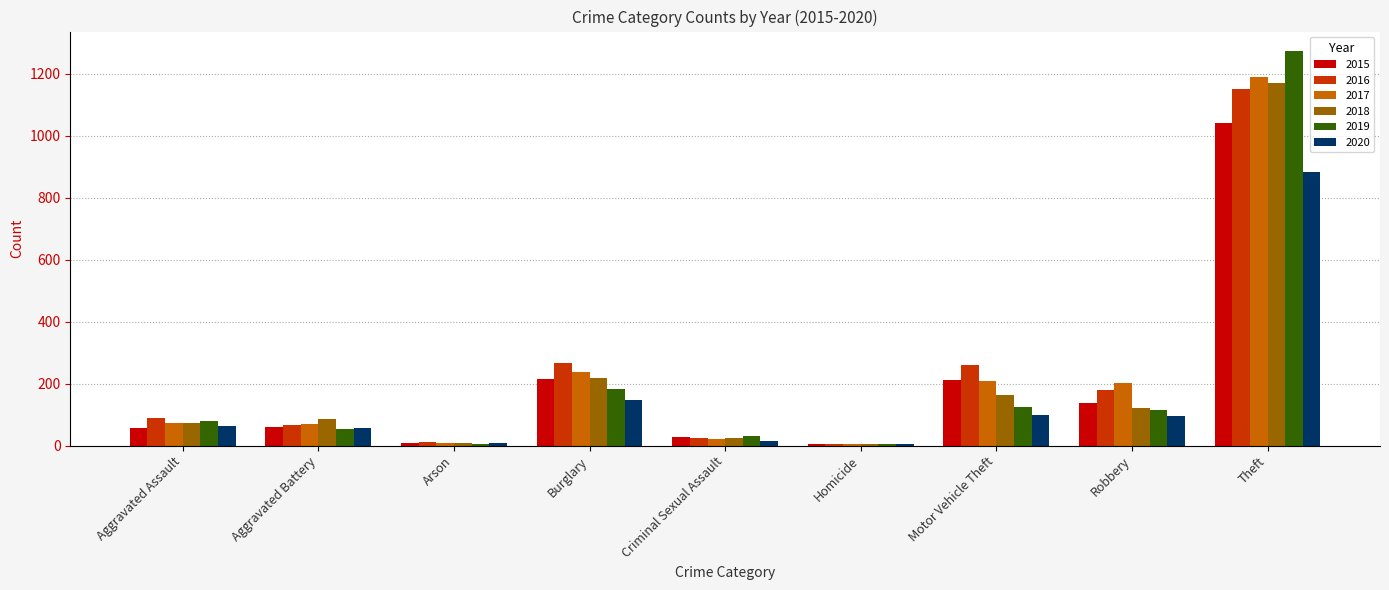

What is the average value of the 2017 series?

223